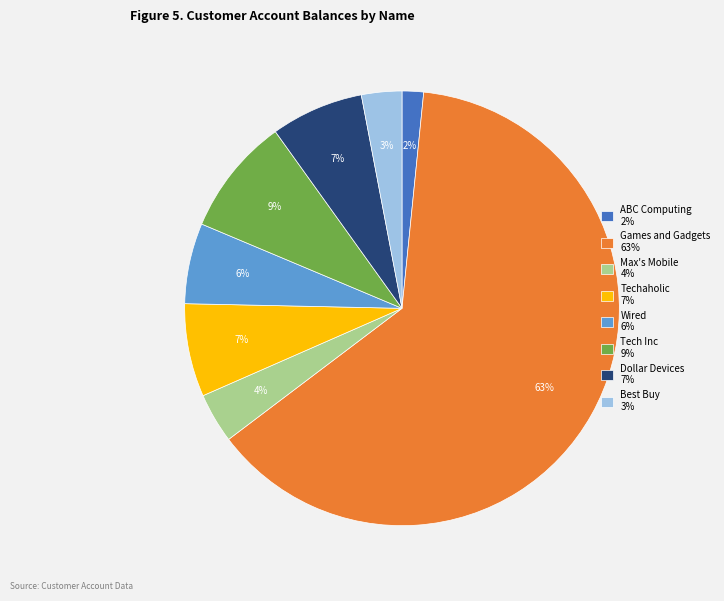

To the nearest percent, what portion does Tech Inc 9% represent?

9%